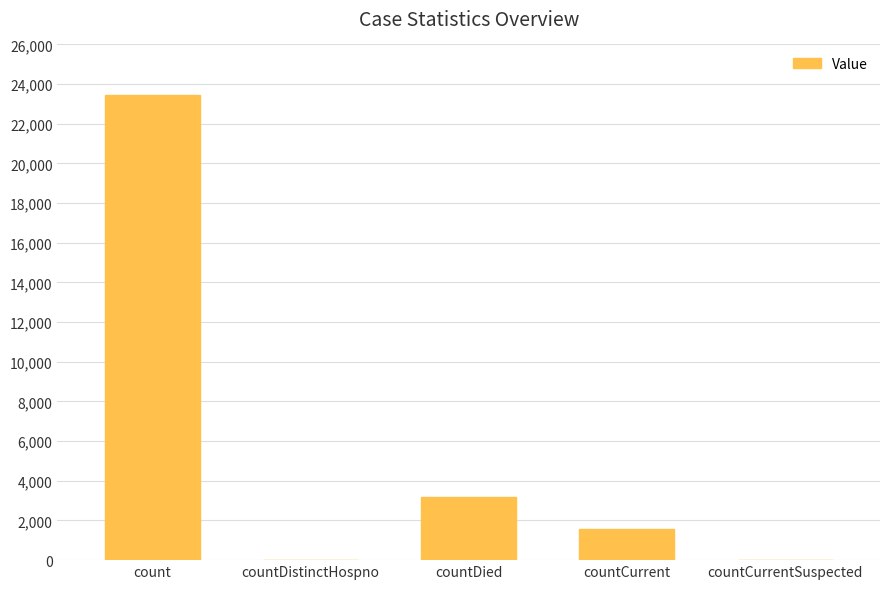

Reading right to left, transcribe all the data shown in this chart.

0	1570	3160	0	23442